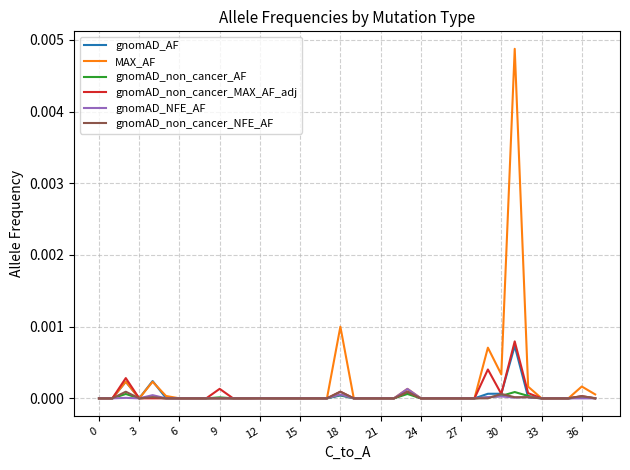

True or false: gnomAD_non_cancer_MAX_AF_adj and gnomAD_non_cancer_AF cross at least once.

False